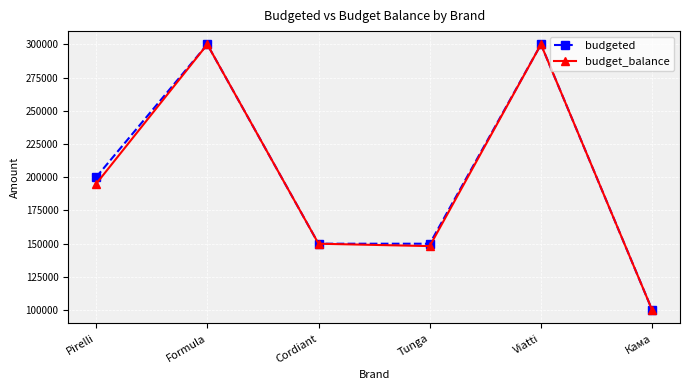

What is the value of the budgeted point at the 6th from the left?

100000